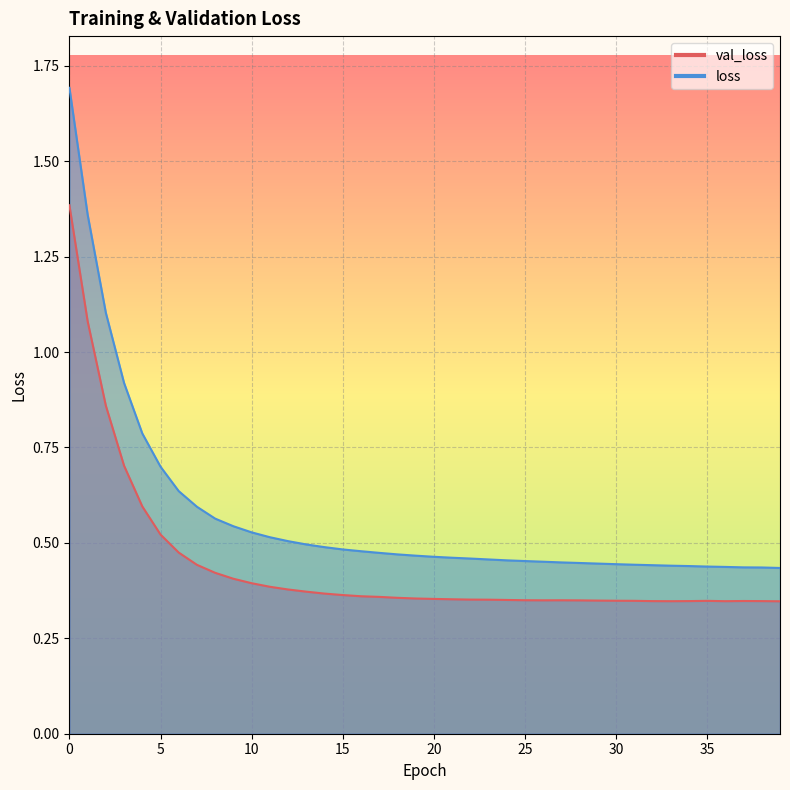

True or false: val_loss and loss cross at least once.

False